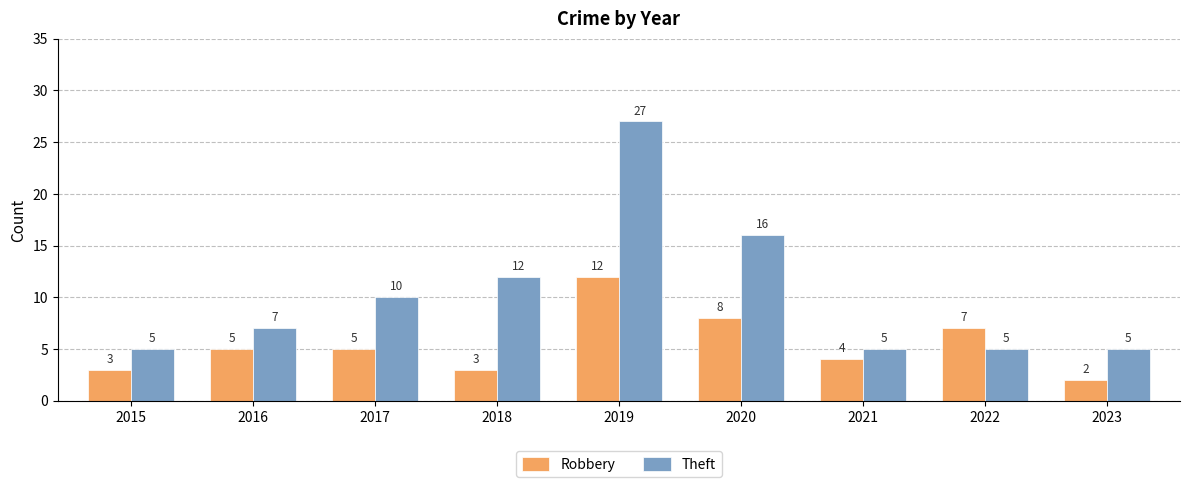

How many bars are there in each group?

2